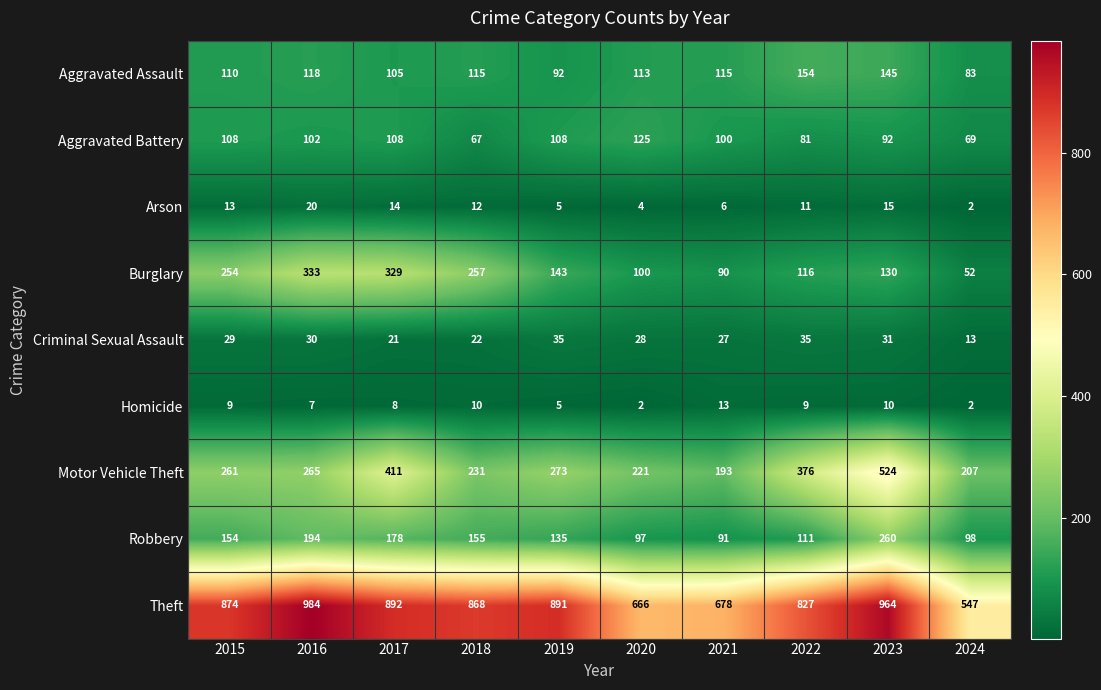

At which label is Criminal Sexual Assault closest to 24?

2018